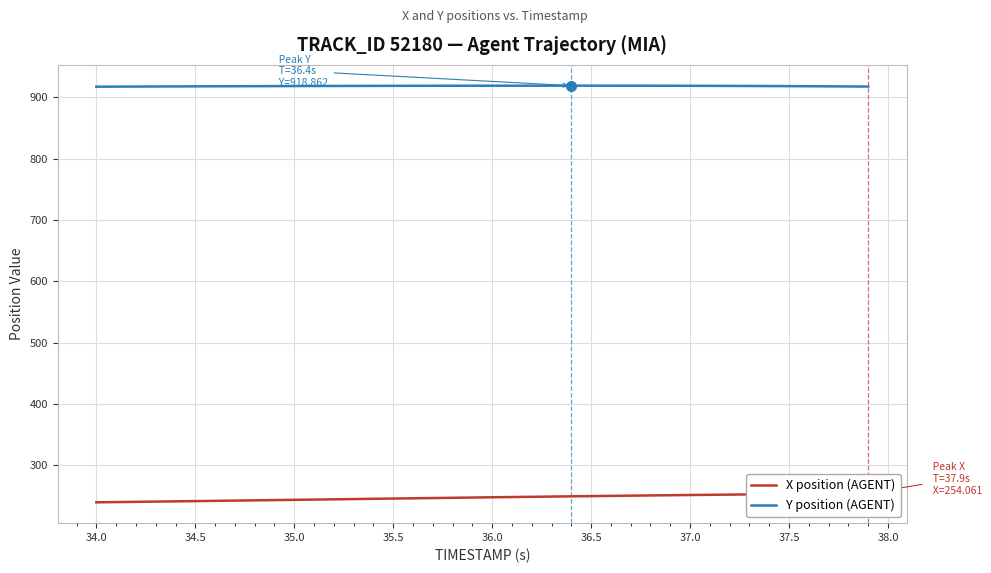

What is the sum of all X position (AGENT) values?

9886.9